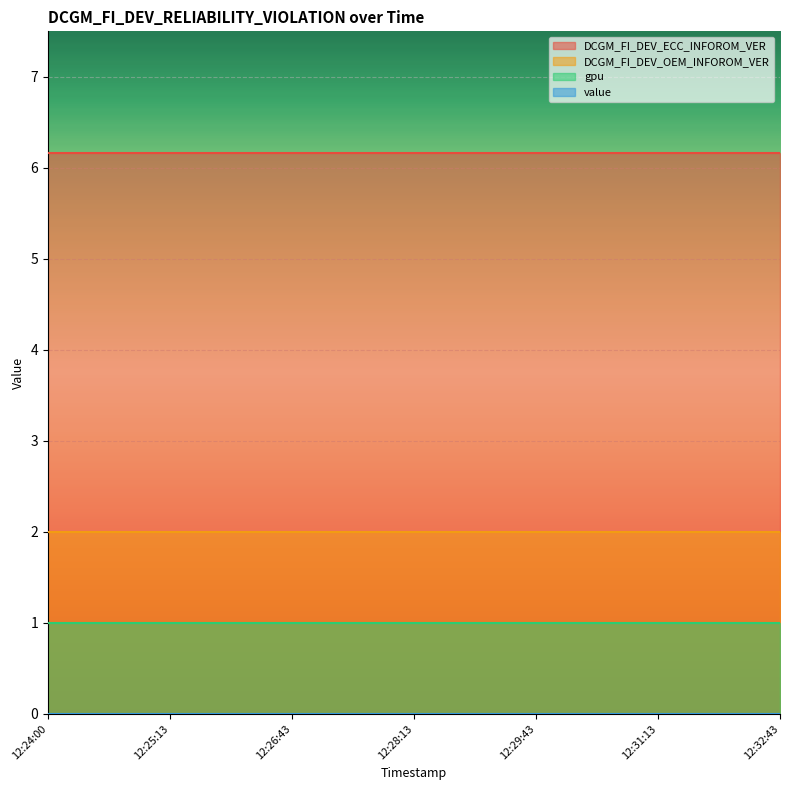

List the series in order of their peak value, highest first.

DCGM_FI_DEV_ECC_INFOROM_VER, DCGM_FI_DEV_OEM_INFOROM_VER, gpu, value